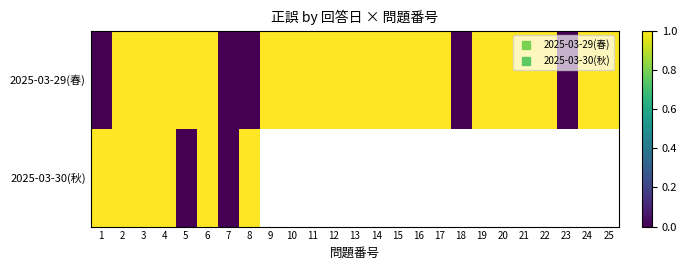

Is the value of 2025-03-29(春) at 8 greater than the value of 2025-03-30(秋) at 9?

No